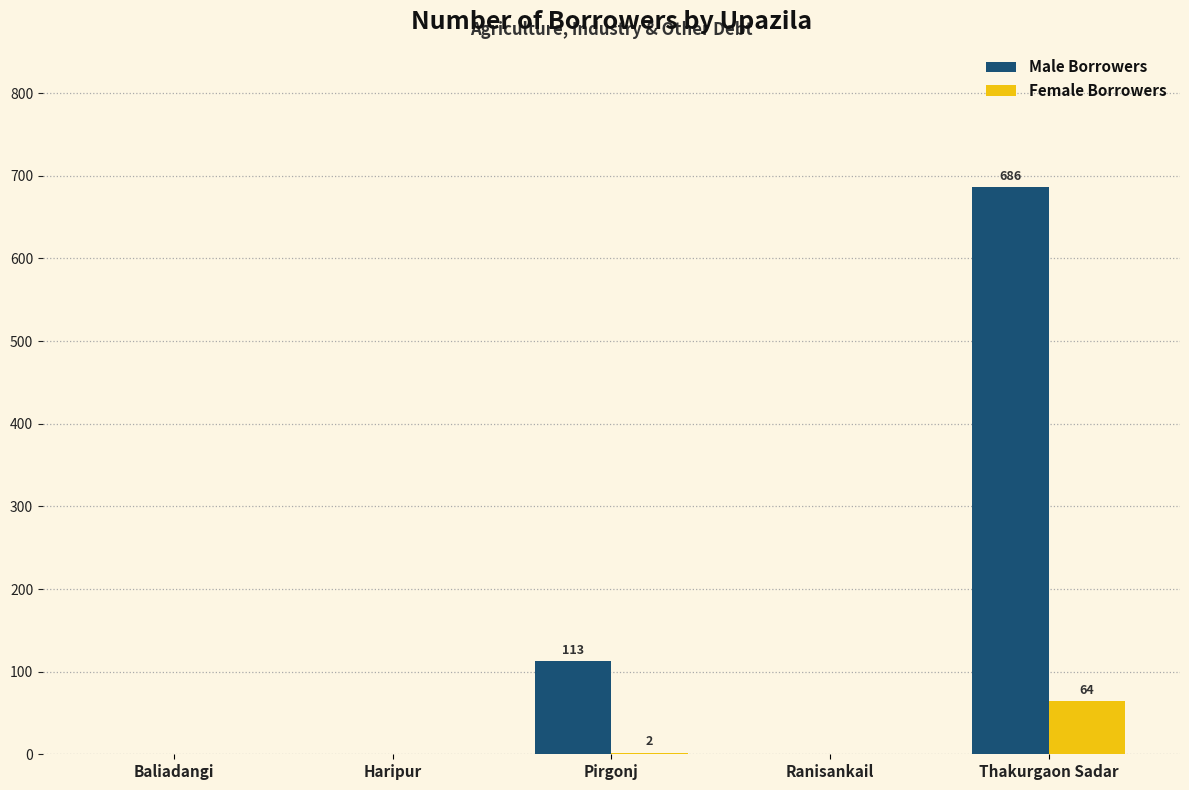

Which series has the largest total across all categories?

Male Borrowers